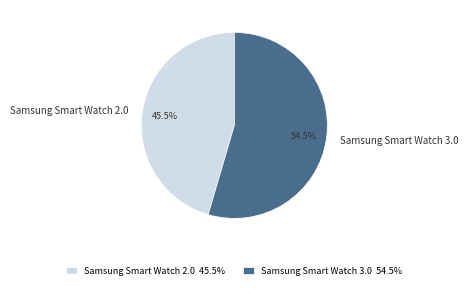

What is the smallest slice in the pie chart?

Samsung Smart Watch 2.0